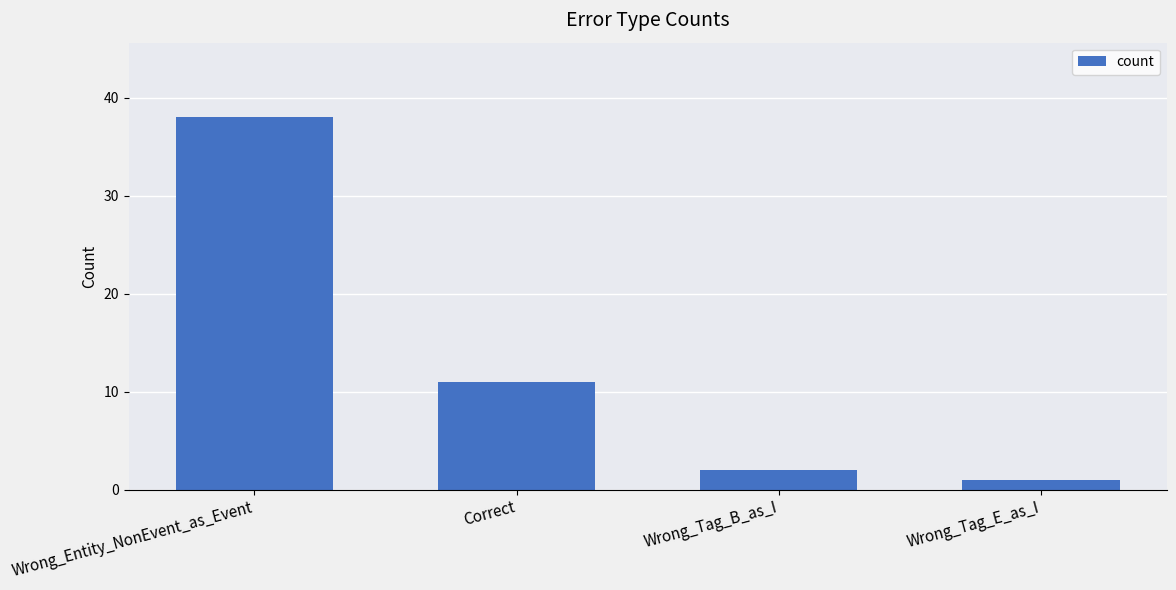

List the labels in order of value, smallest first.

Wrong_Tag_E_as_I, Wrong_Tag_B_as_I, Correct, Wrong_Entity_NonEvent_as_Event